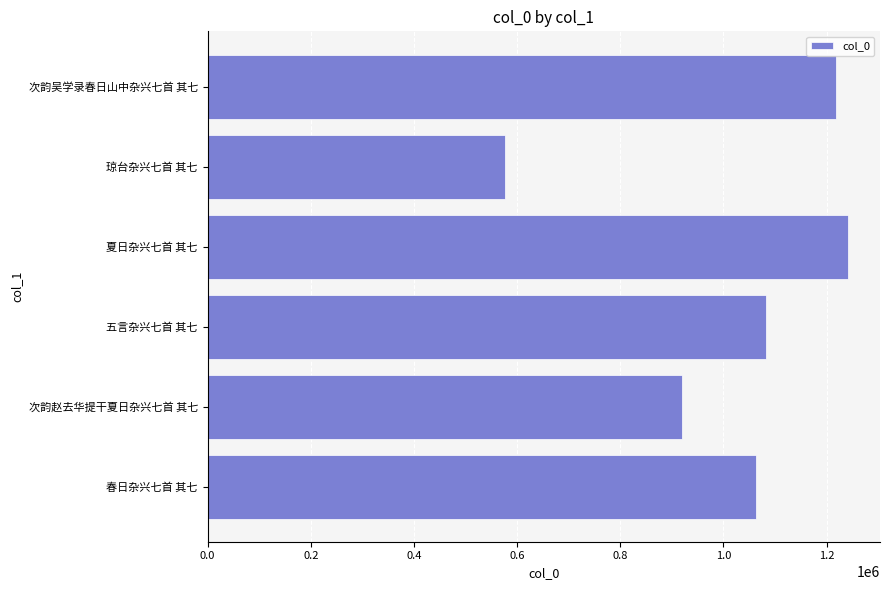

At which category does the chart reach its peak across all series?

夏日杂兴七首 其七